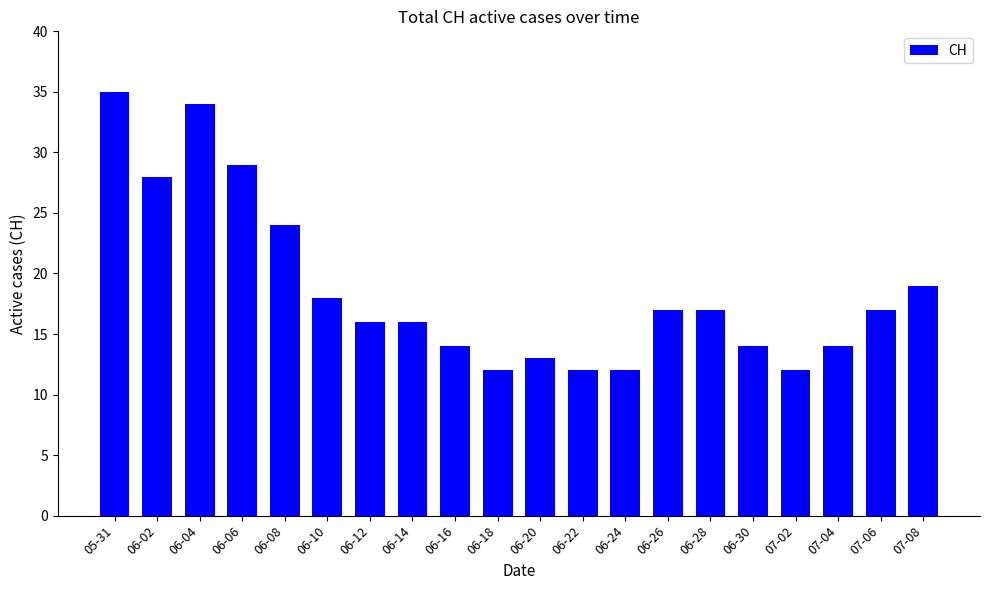

Reading left to right, transcribe all the data shown in this chart.

35	28	34	29	24	18	16	16	14	12	13	12	12	17	17	14	12	14	17	19